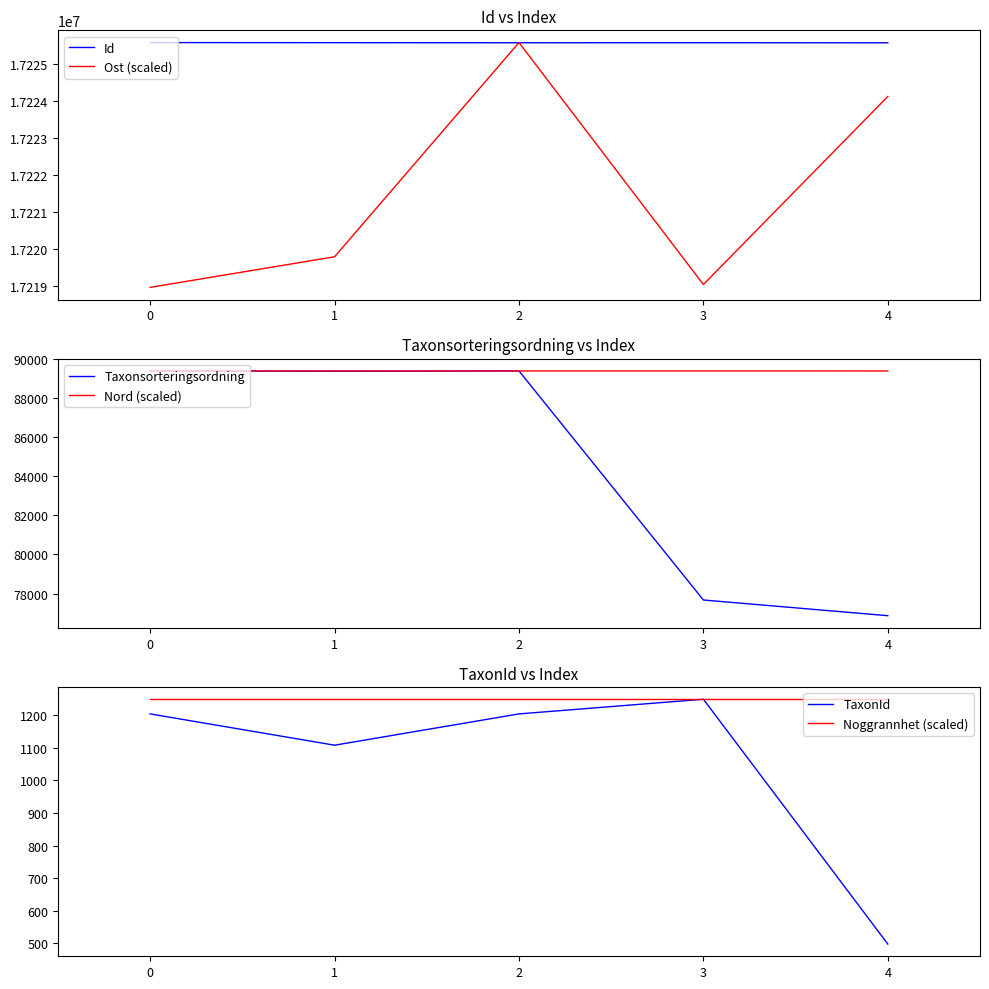

What is the maximum value for Nord (scaled)?

89406.0